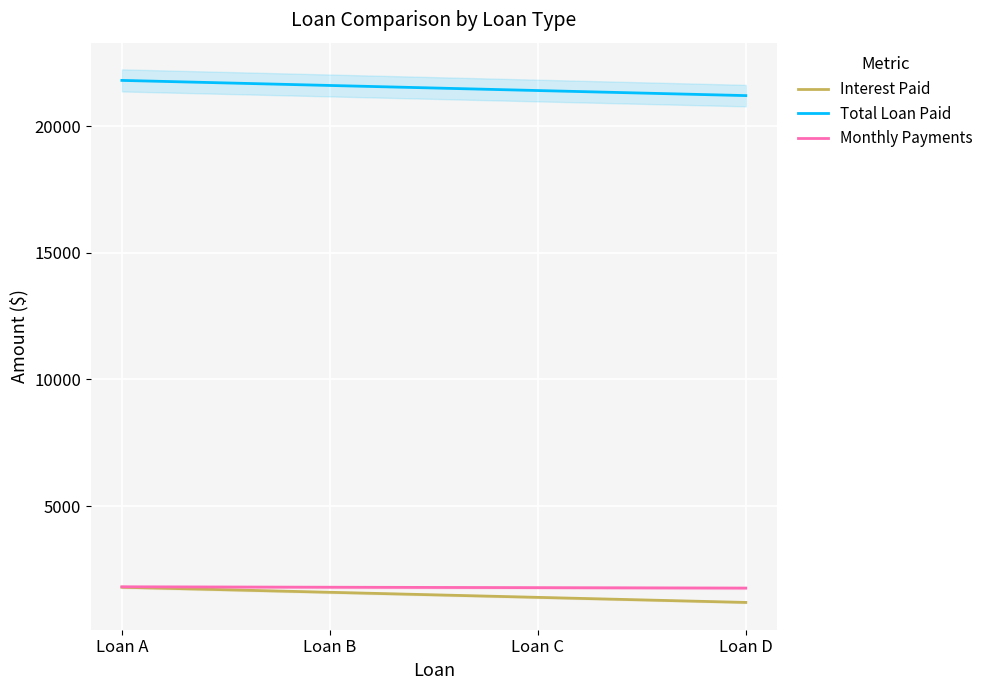

The value of Total Loan Paid at Loan C is 21400.0. True or false?

True